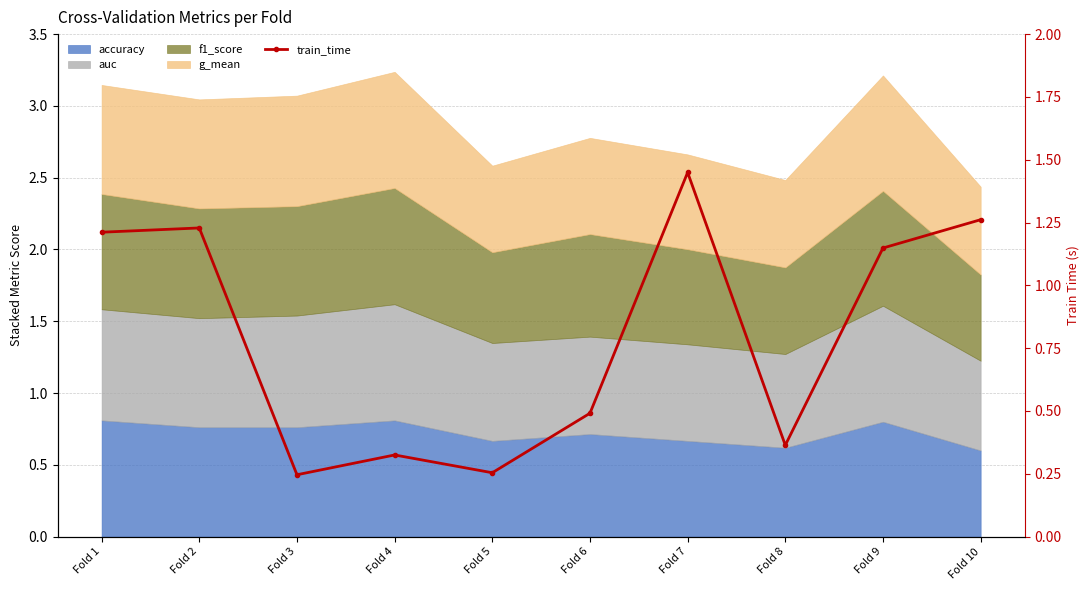

At which label is the value closest to 0?

Fold 3